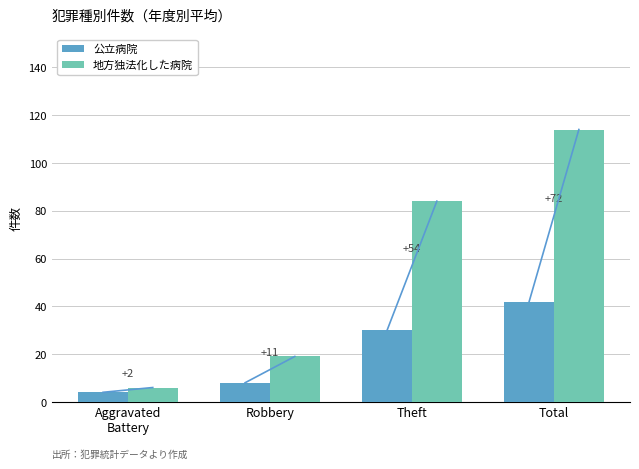

What are all the series names shown in the legend?

公立病院, 地方独法化した病院